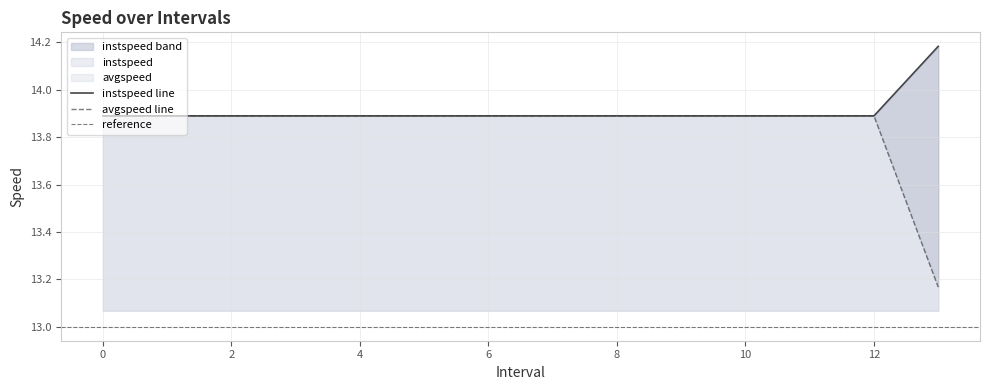

True or false: avgspeed and instspeed cross at least once.

False